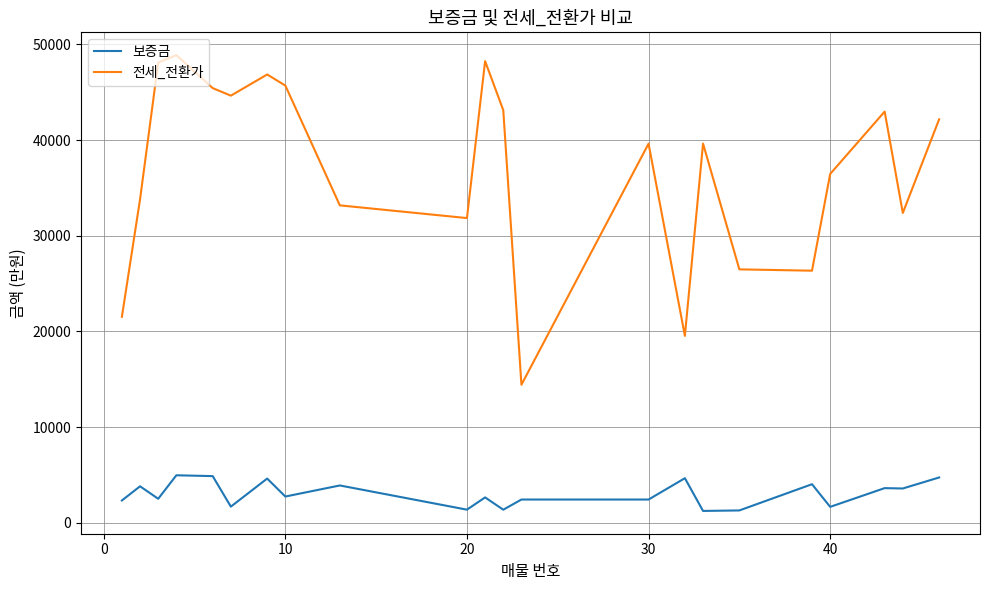

What is the smallest value displayed?

1240